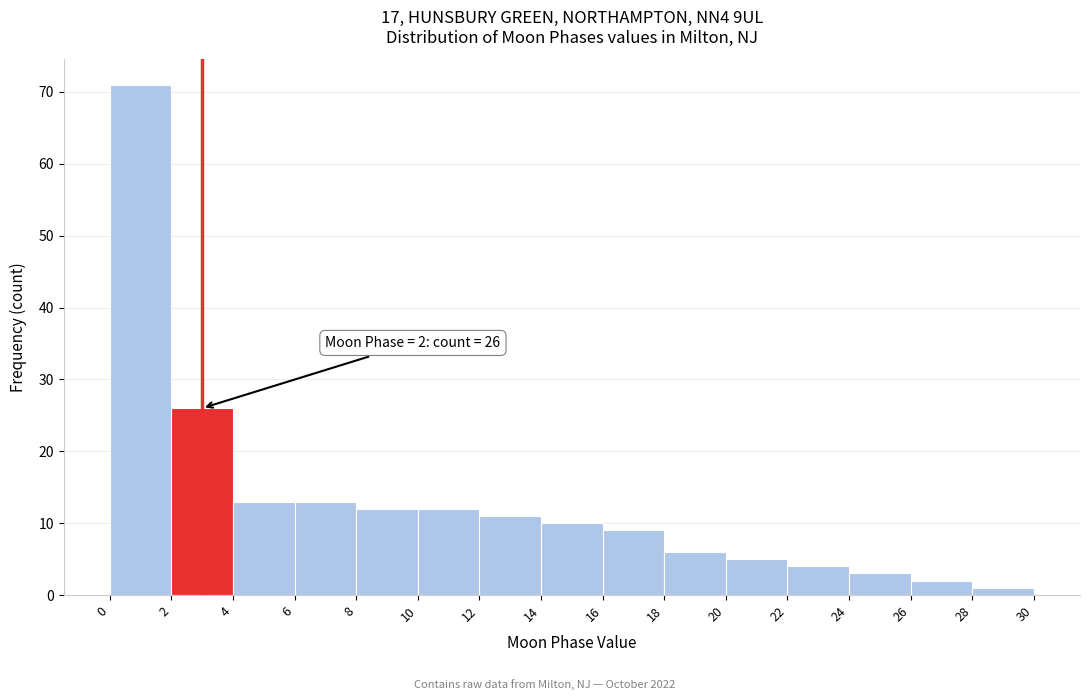

Over which range of the x-axis is the bar tallest?

0 to 2